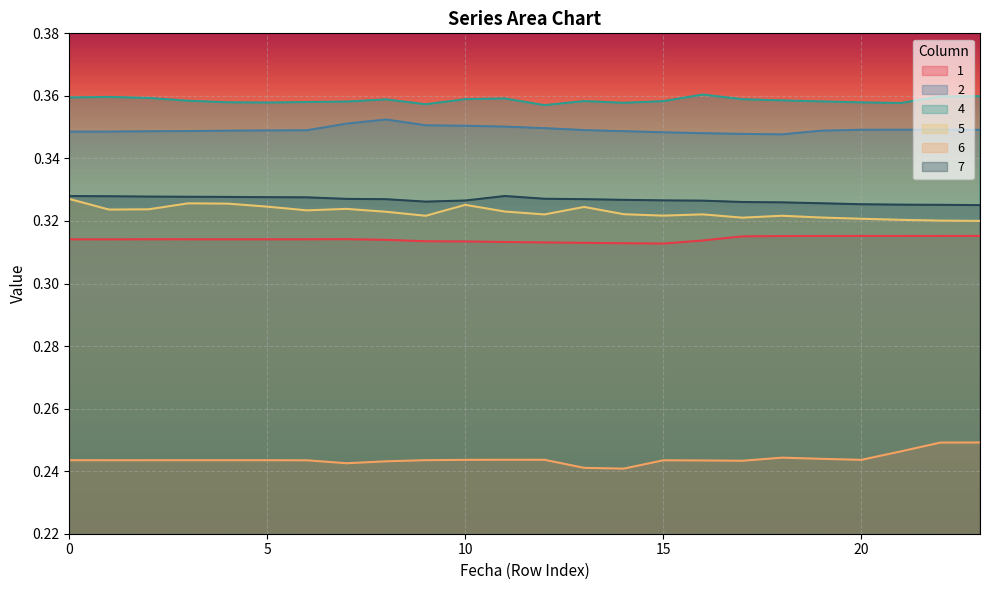

What is the spread (max minus min) of values at 18?

0.1